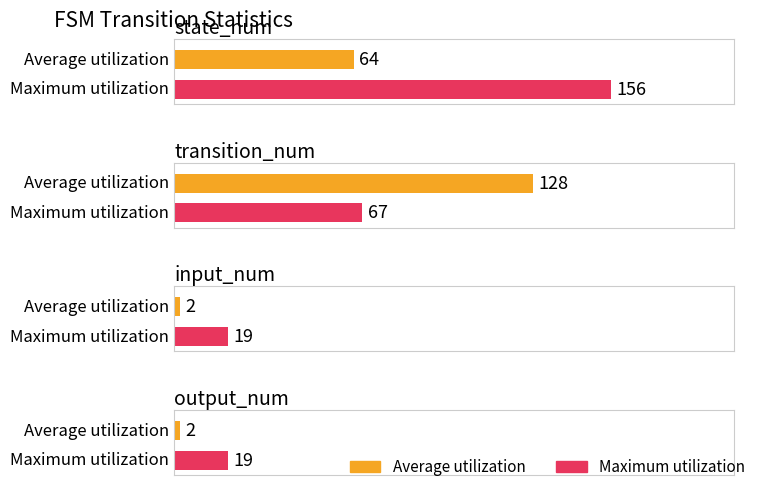

At which label does Maximum utilization reach its minimum?

input_num